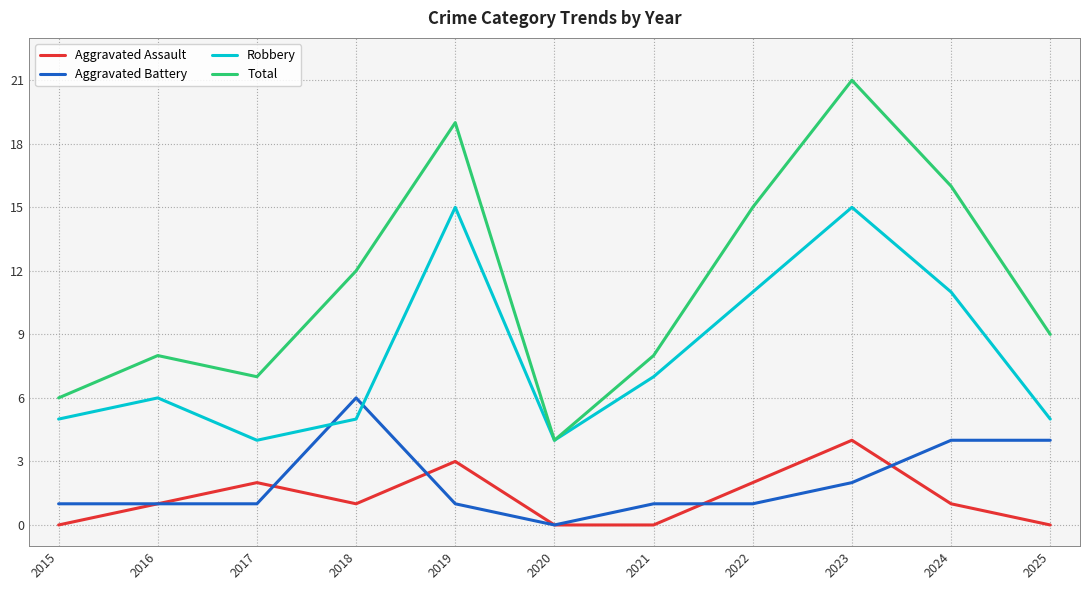

Between 2020 and 2025, which series saw the biggest shift?

Total